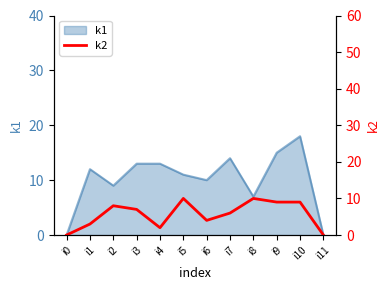

How many values are below 7?

6